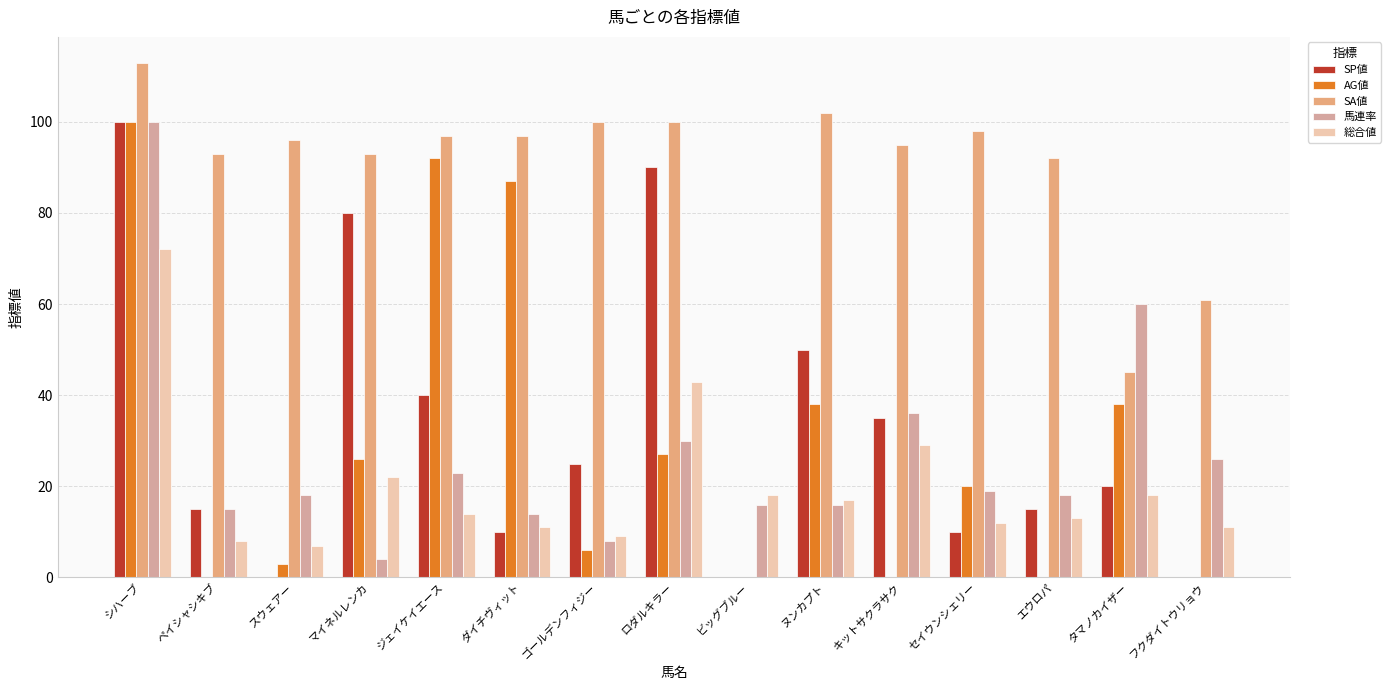

Is the value of AG値 at スウェアー greater than the value of 総合値 at キットサクラサク?

No